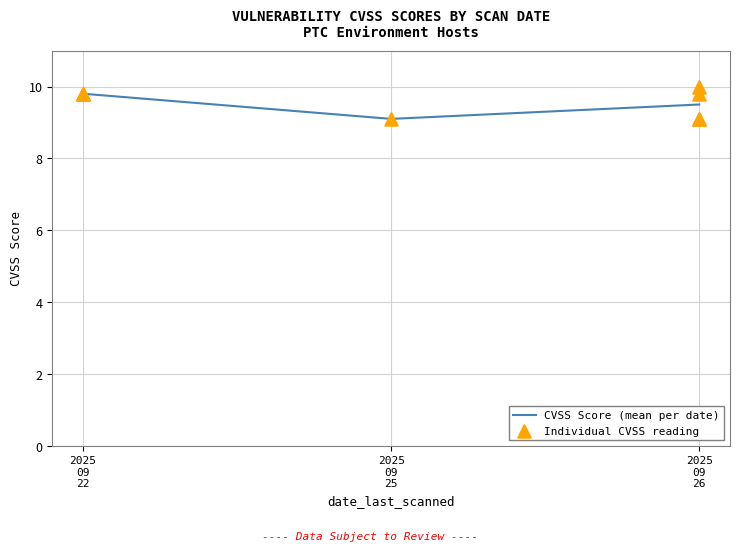

Between 2025 09 22 and 2025 09 26, which is larger?

2025 09 22